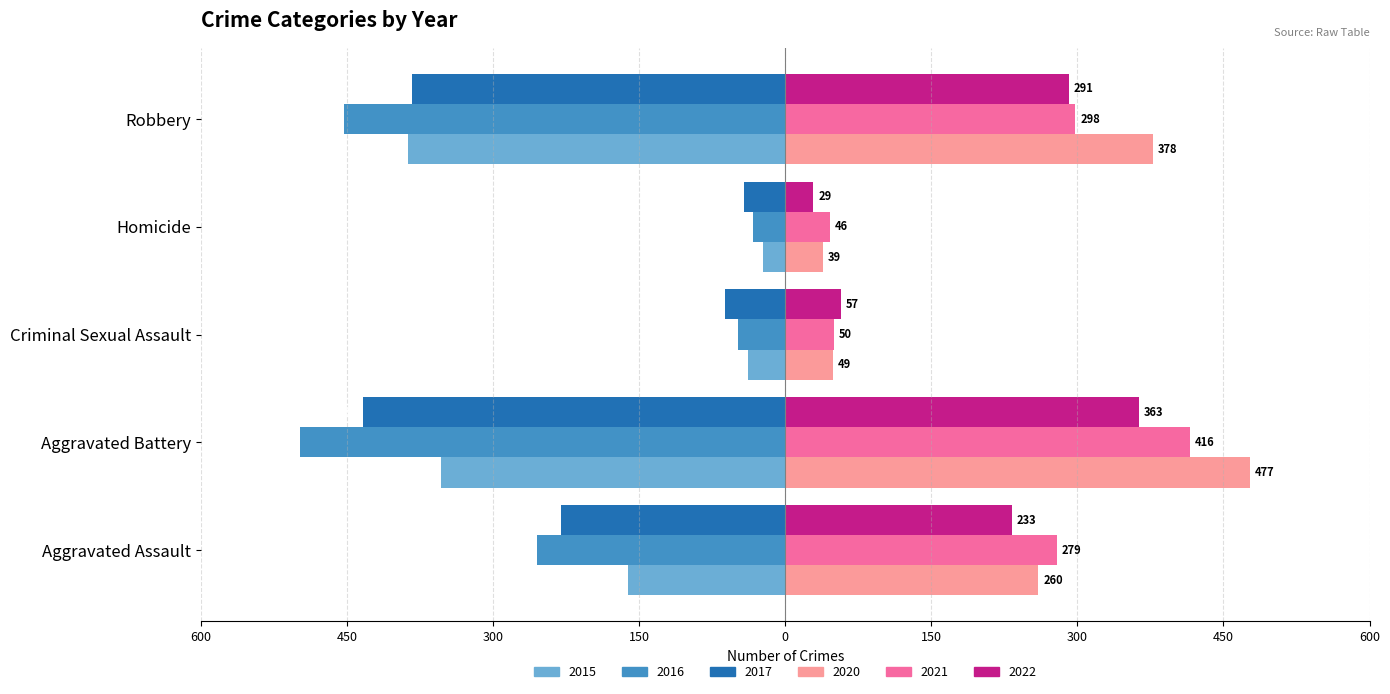

What are all the series names shown in the legend?

2015, 2016, 2017, 2020, 2021, 2022